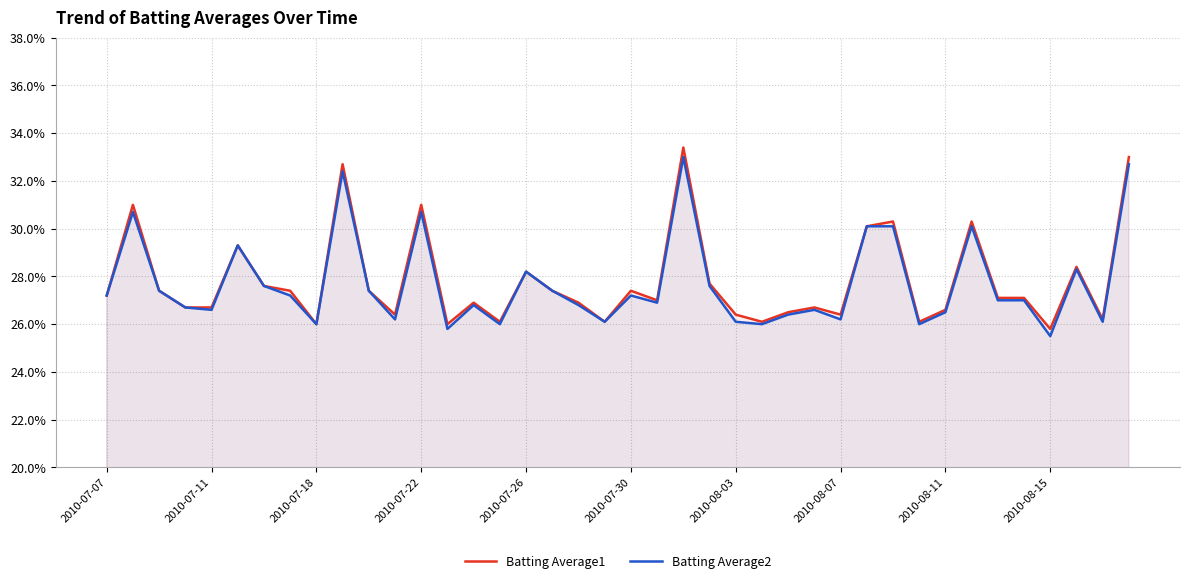

Which series has the largest total across all categories?

Batting Average1